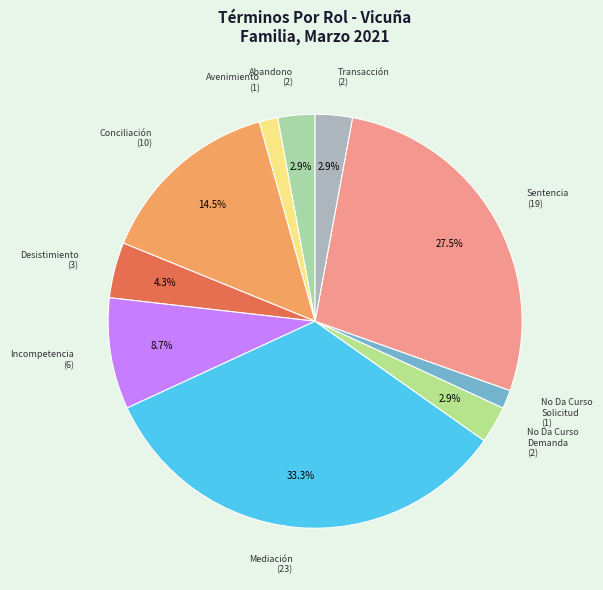

Count the number of slices in the pie.

10